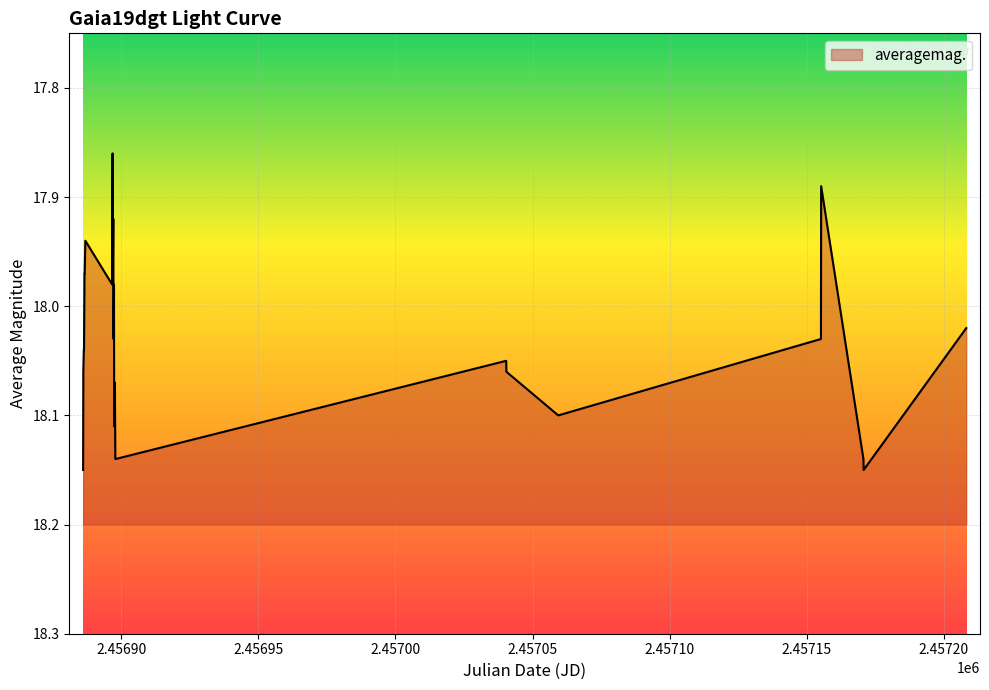

The chart shows a value of 18.1 at 2015-02-05. True or false?

True